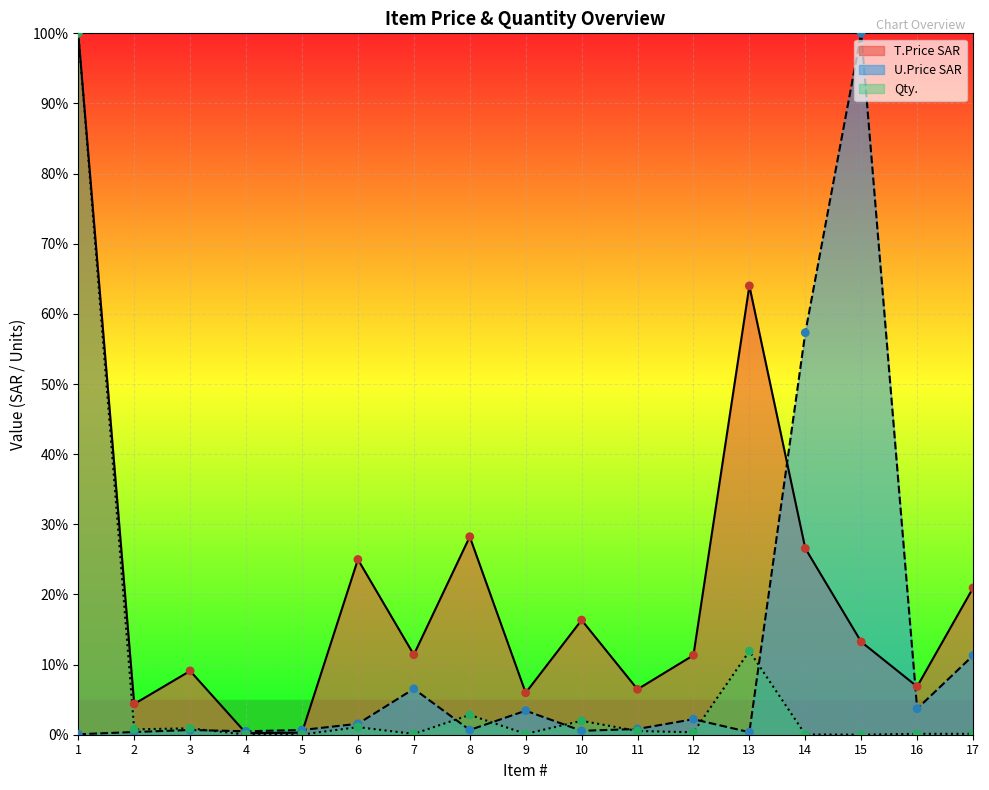

Which series reaches the maximum Y coordinate?

T.Price SAR